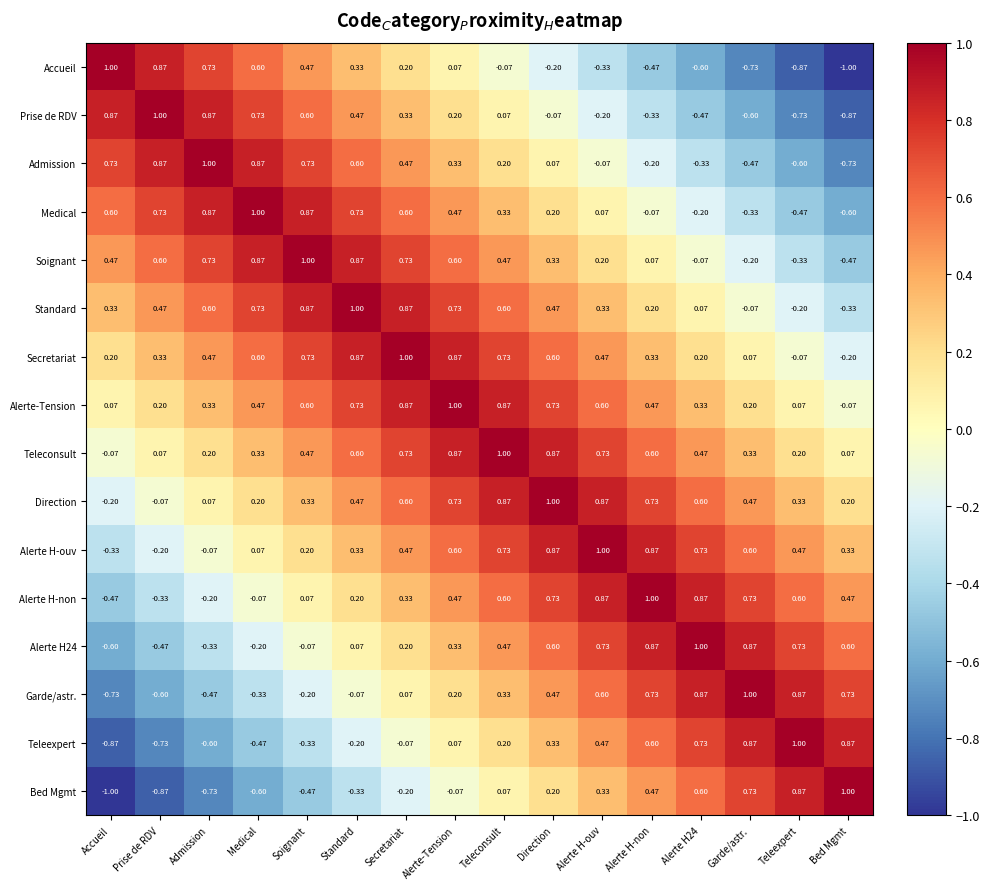

Where does the Teleconsult series first go above 0?

Prise de RDV